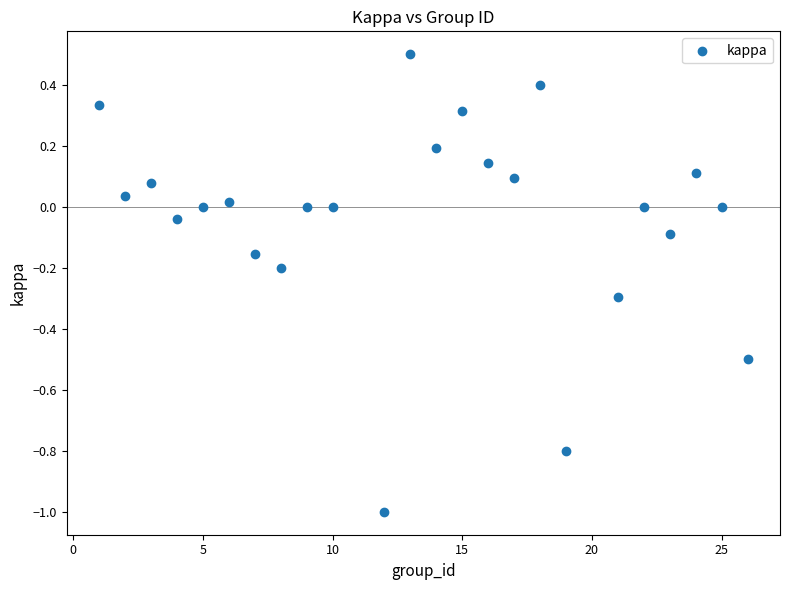

What is the range of Y values (max minus min)?

1.5